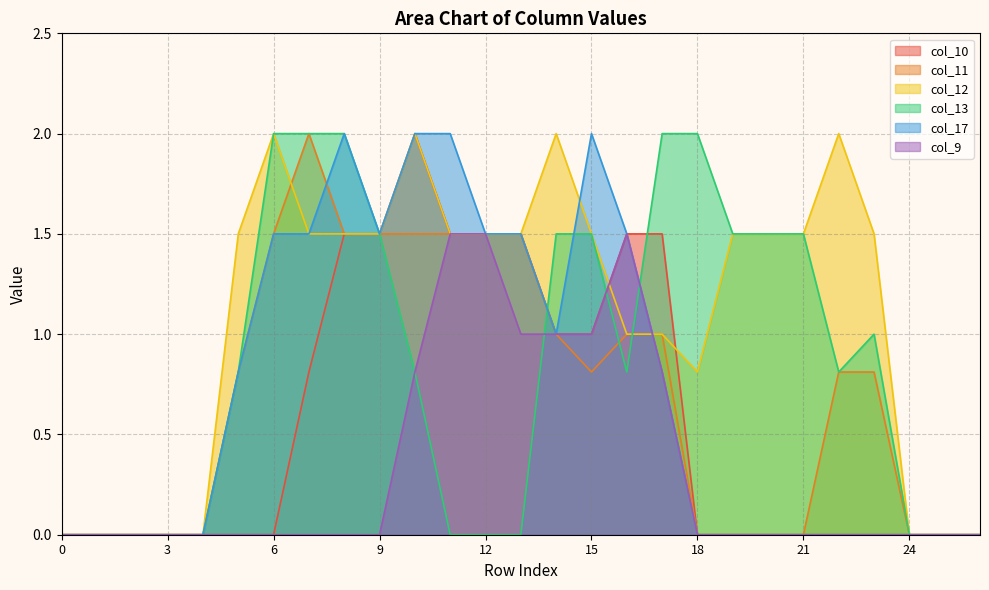

What is the difference between the maximum and minimum values in the col_10 series?

2.0